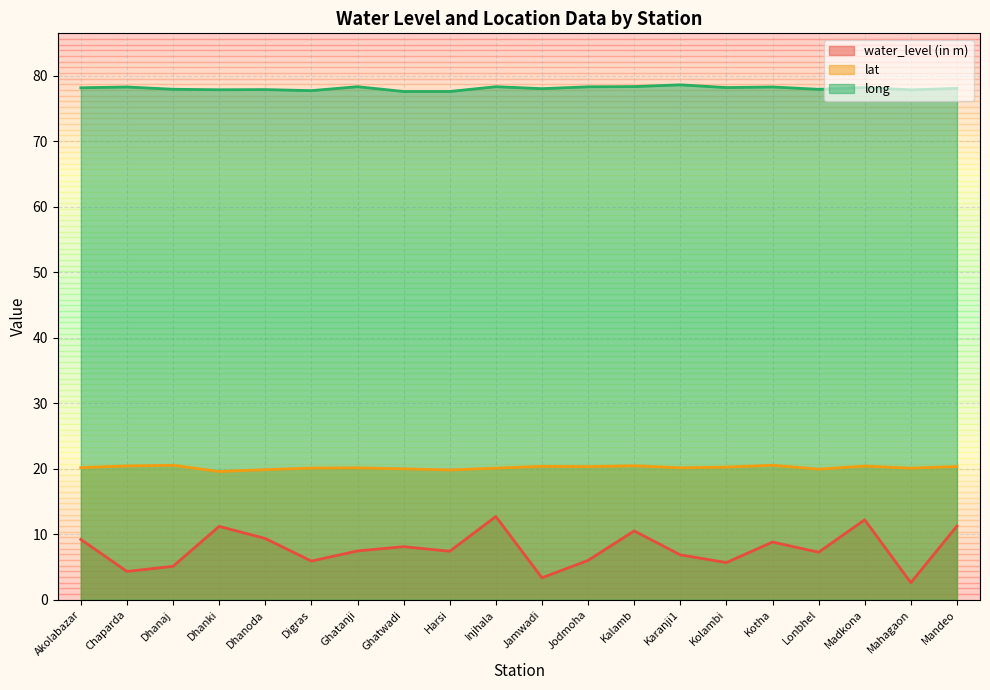

What is the label of the 5th point from the right?

Kotha